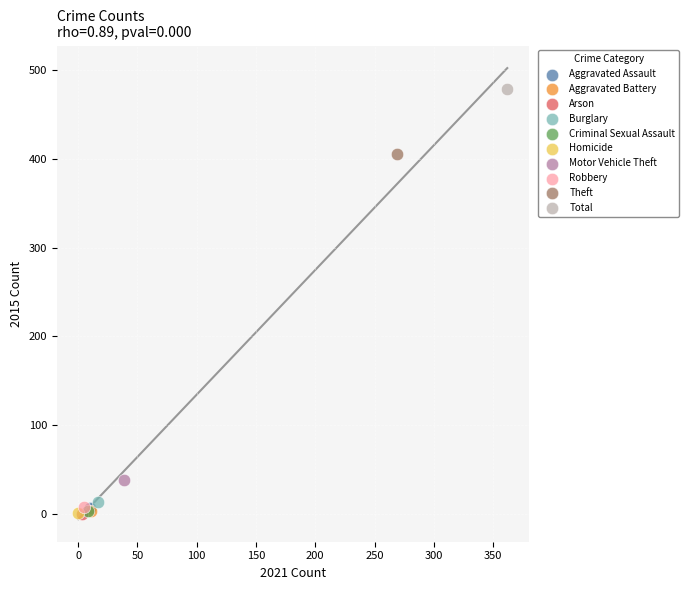

What are all the series names shown in the legend?

Aggravated Assault, Aggravated Battery, Arson, Burglary, Criminal Sexual Assault, Homicide, Motor Vehicle Theft, Robbery, Theft, Total